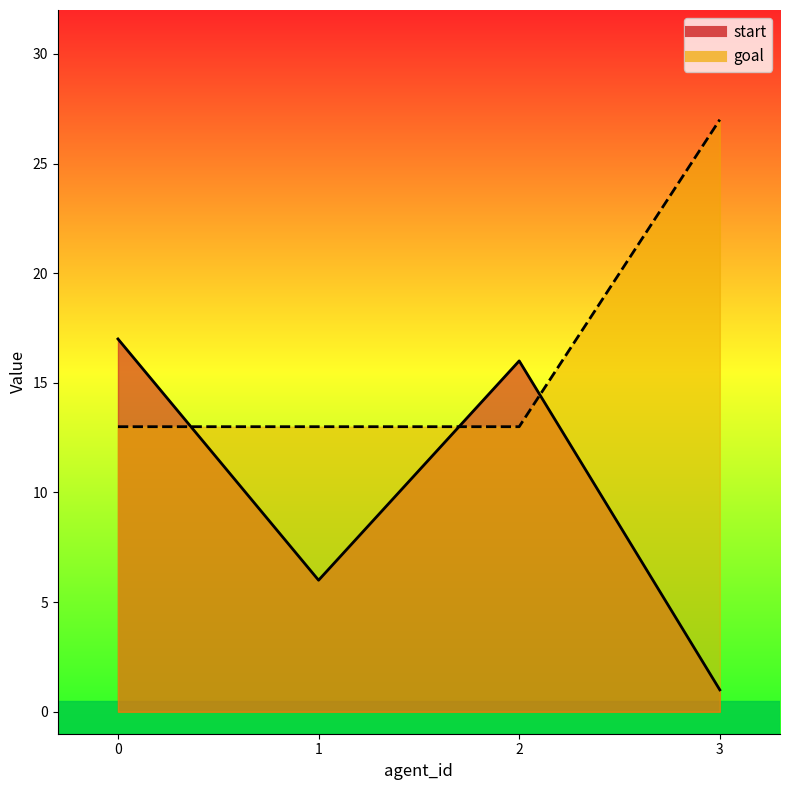

Where do start and goal first cross each other?

0 and 1